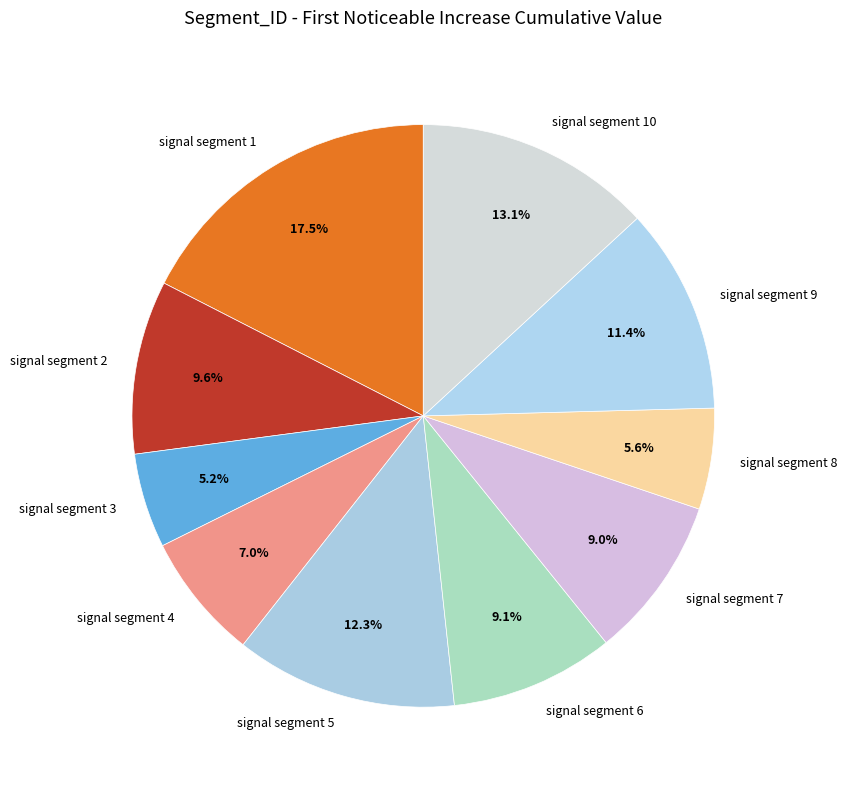

How many segments does this pie chart have?

10